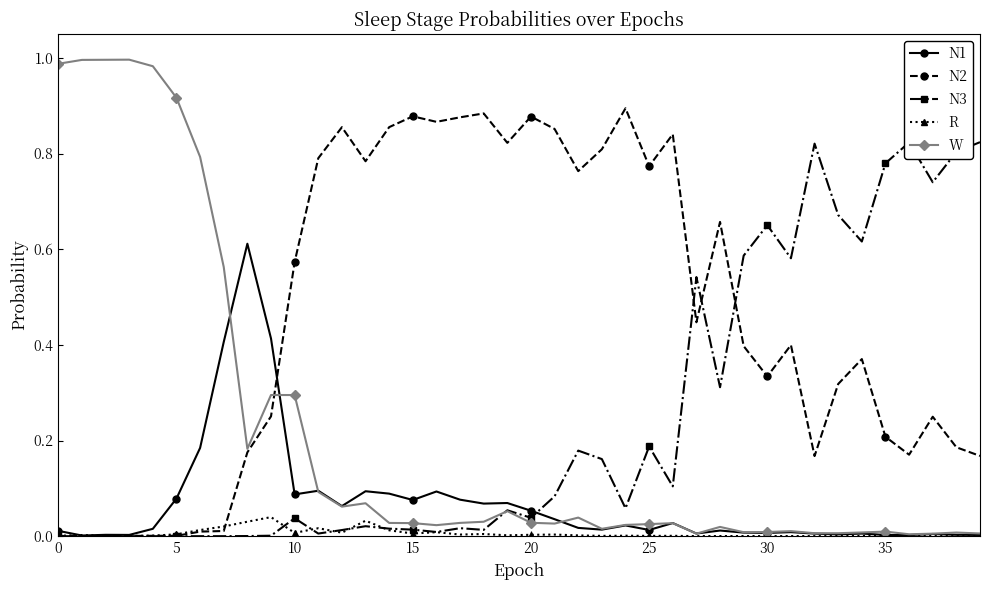

Rank the series by their maximum value, from lowest to highest.

R, N1, N3, N2, W